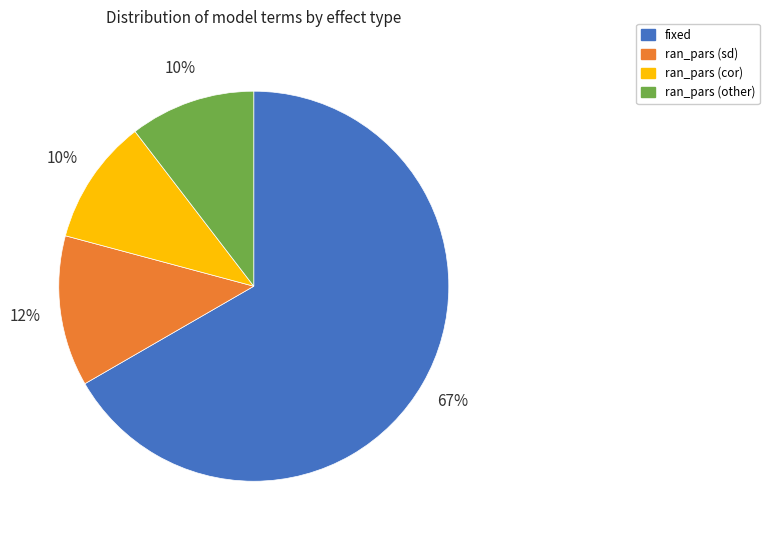

To the nearest percent, what is the average slice percentage?

25%